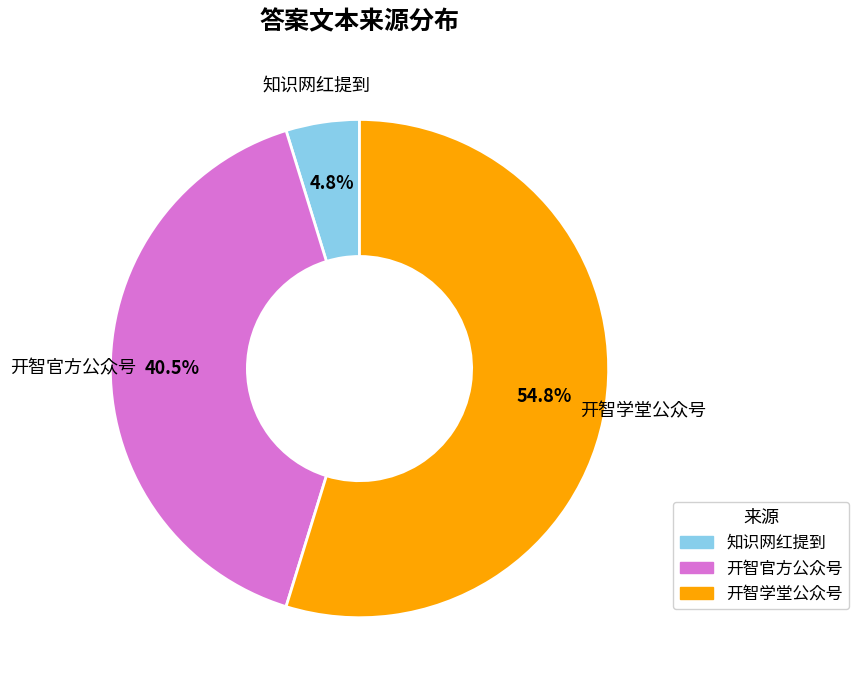

How many segments does this pie chart have?

3